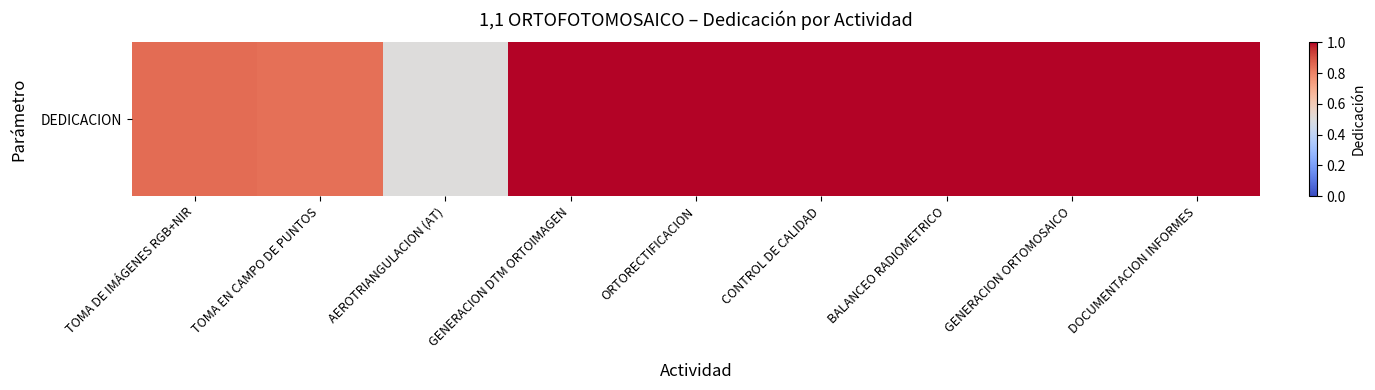

Reading left to right, what are all the values shown in this chart?

0.8	0.8	0.5	1.0	1.0	1.0	1.0	1.0	1.0